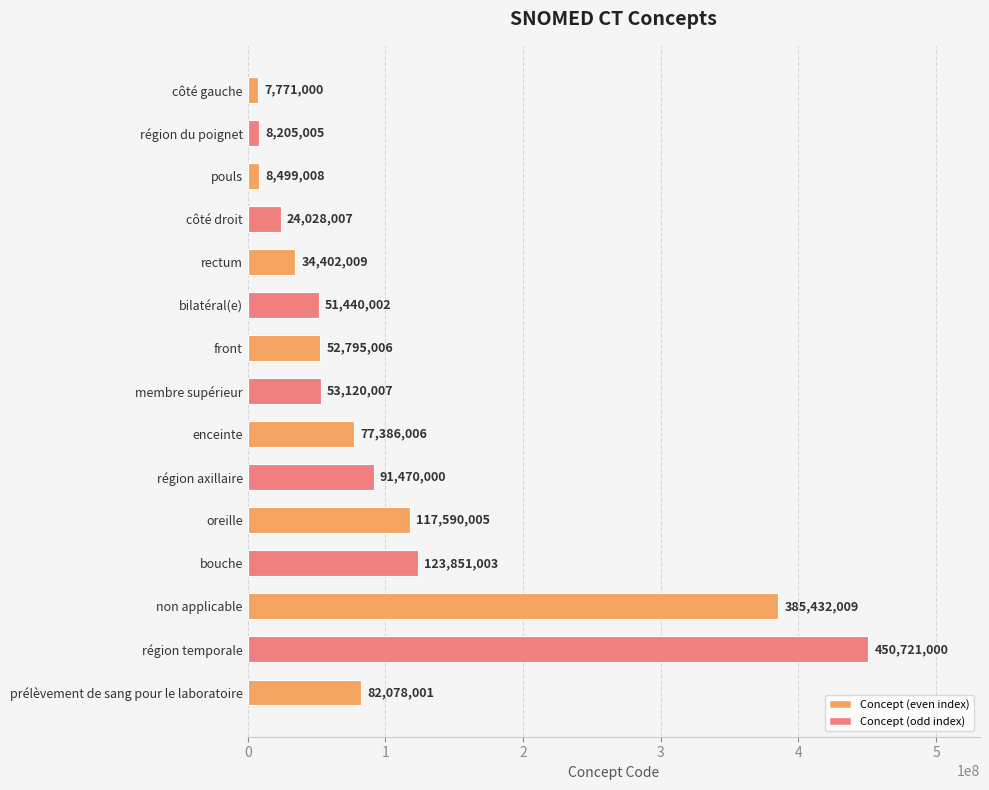

Rank the categories by value from lowest to highest.

côté gauche, région du poignet, pouls, côté droit, rectum, bilatéral(e), front, membre supérieur, enceinte, prélèvement de sang pour le laboratoire, région axillaire, oreille, bouche, non applicable, région temporale